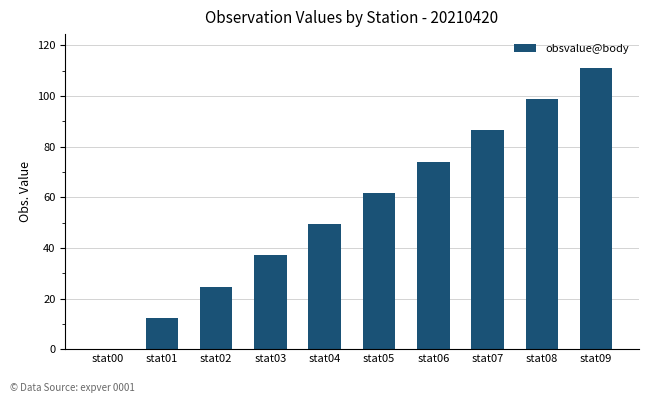

What is the sum of all values?

555.6